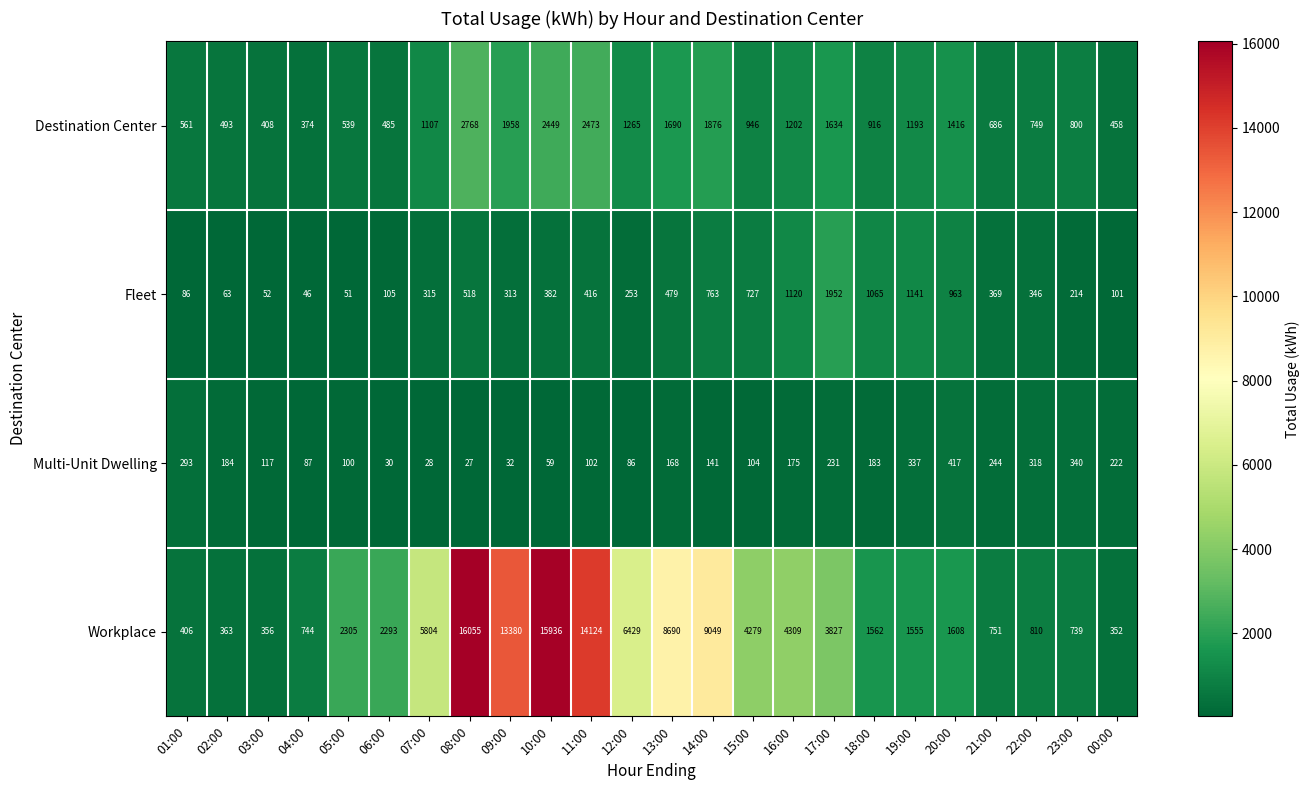

Is it true that Destination Center equals 3407 at 09:00?

False